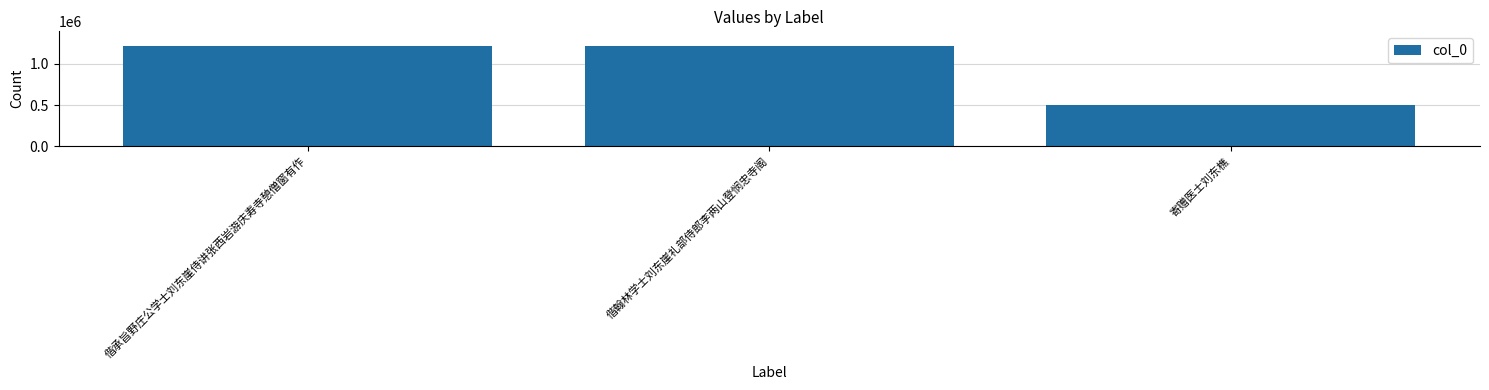

Where does the data first go above 1213627?

偕承旨野庄公学士刘东崖侍讲张西岩游庆寿寺憩僧窗有作